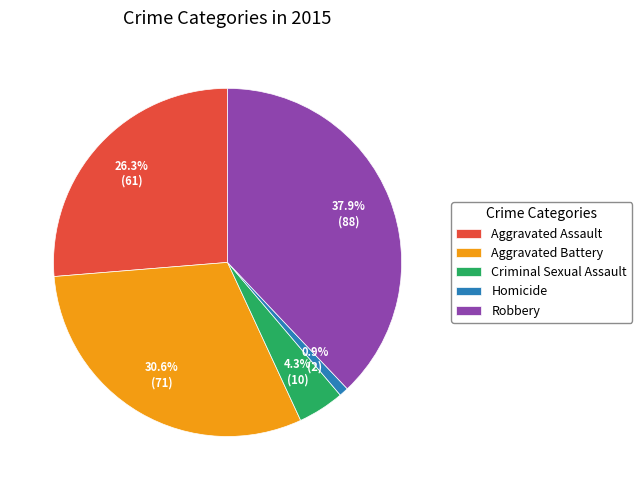

True or false: Aggravated Battery accounts for 31% of the total.

True